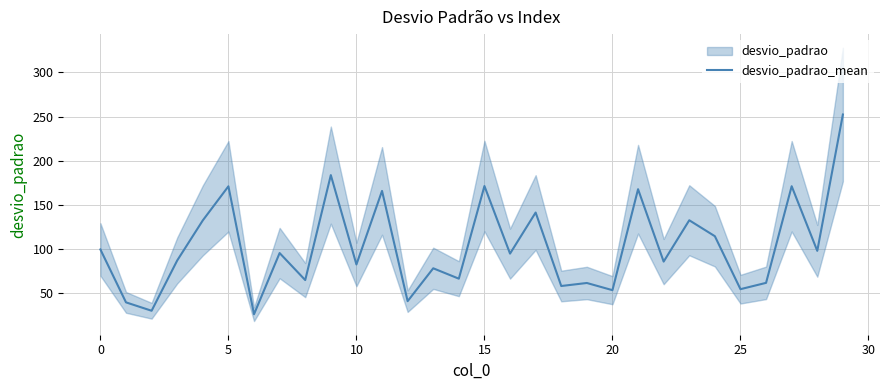

True or false: there are more than 2 points higher than both neighbors.

True